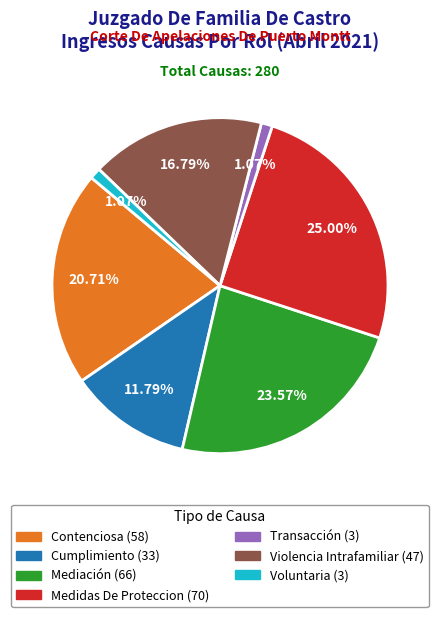

Is there any slice that represents more than half of the pie?

No